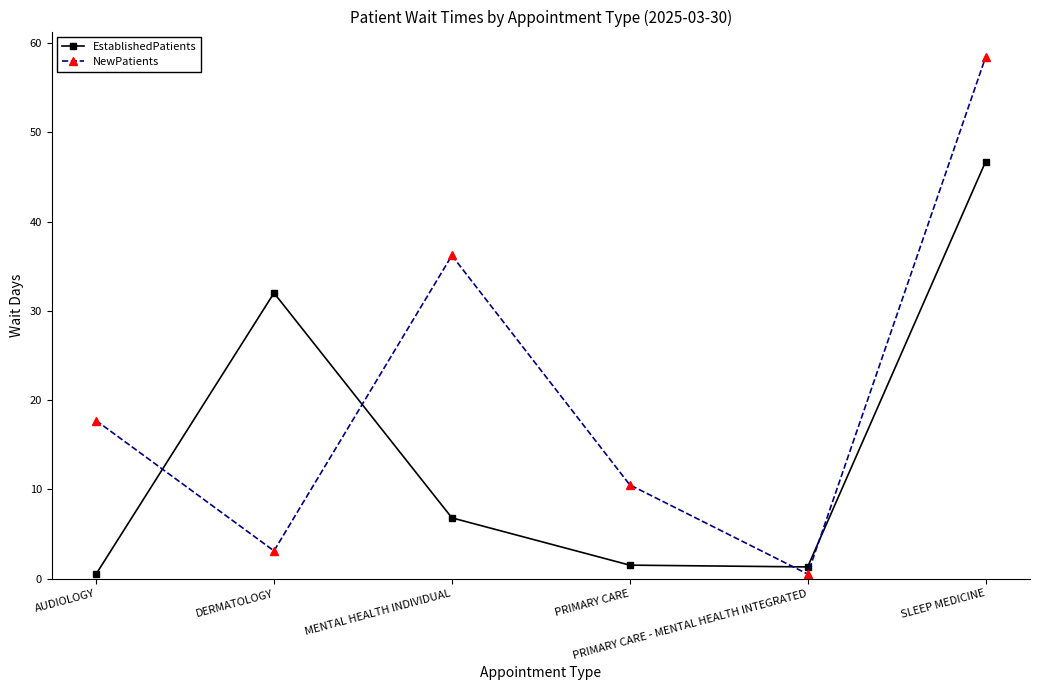

At which label does EstablishedPatients first exceed 6?

DERMATOLOGY